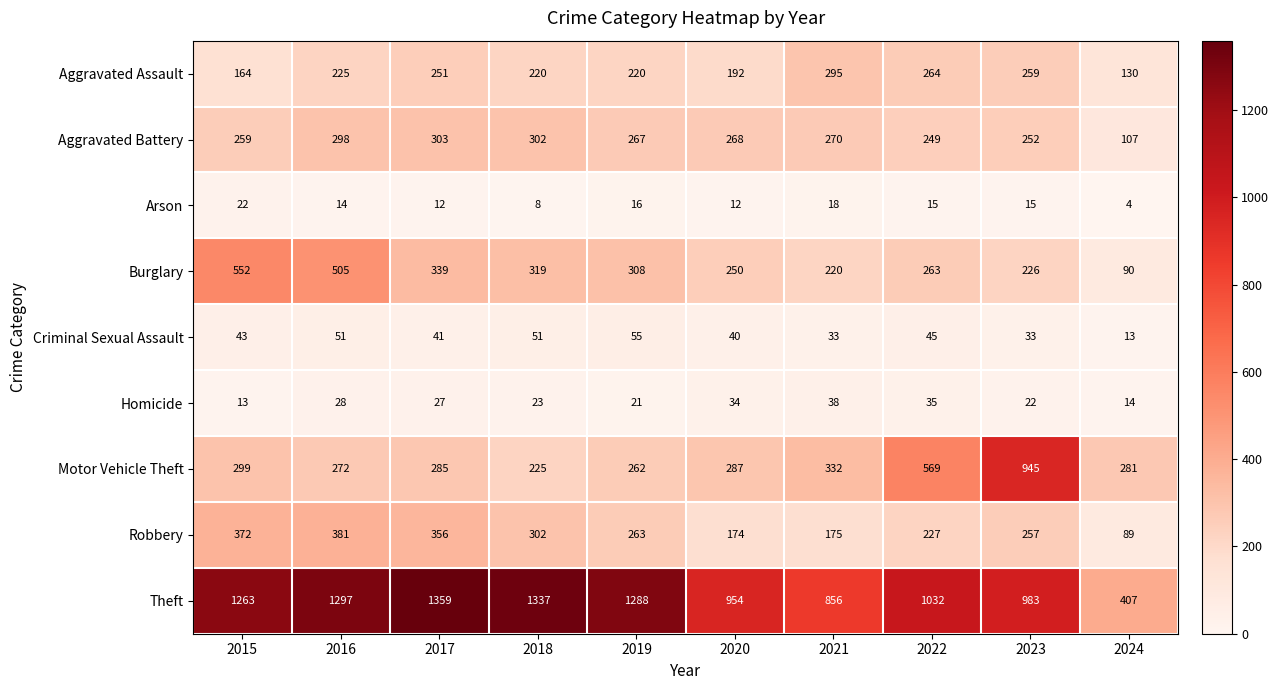

How many distinct data groups are displayed?

9